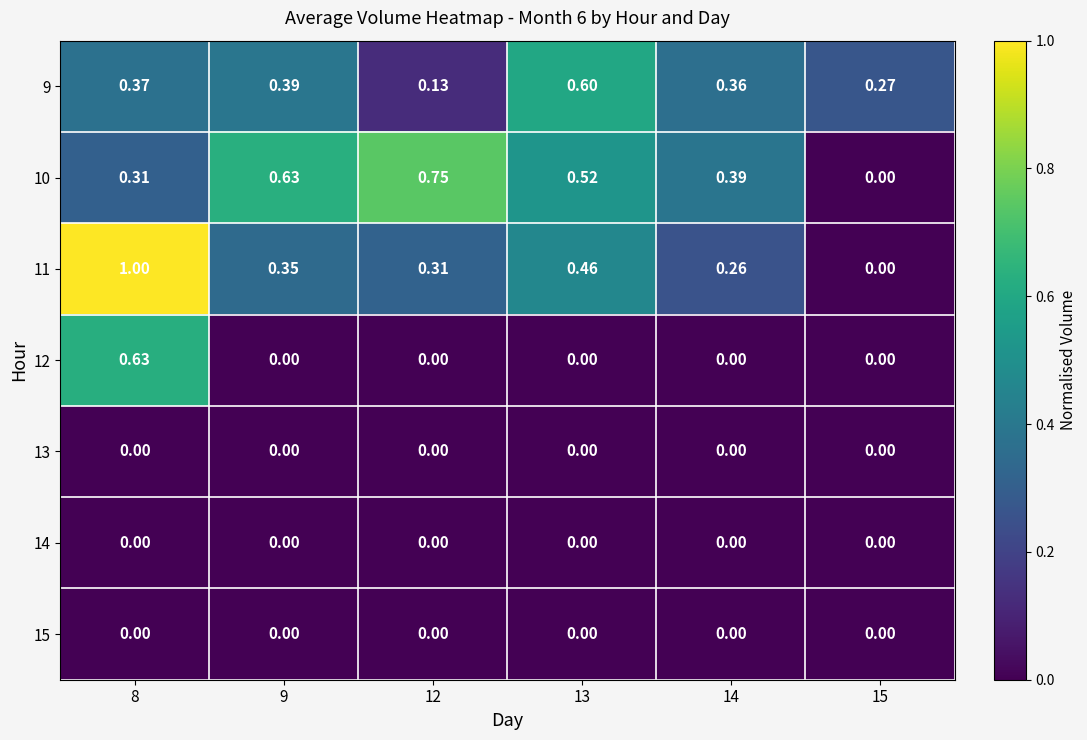

Is the value of 13 at 15 greater than the value of 10 at 9?

No